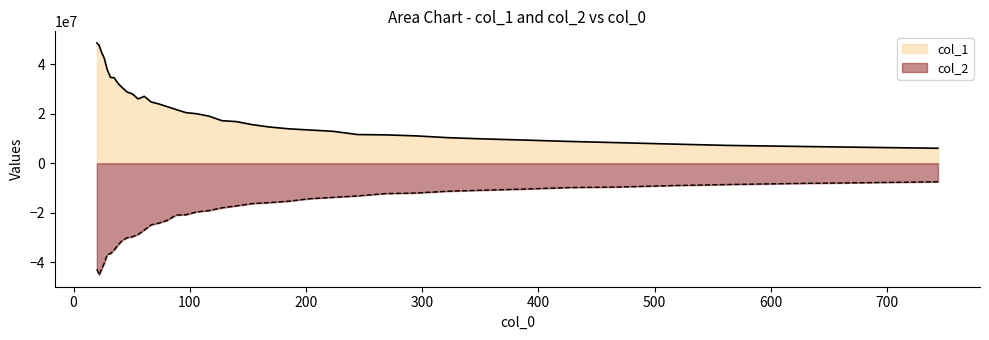

What is the highest value of the col_1 series?

48603122.4